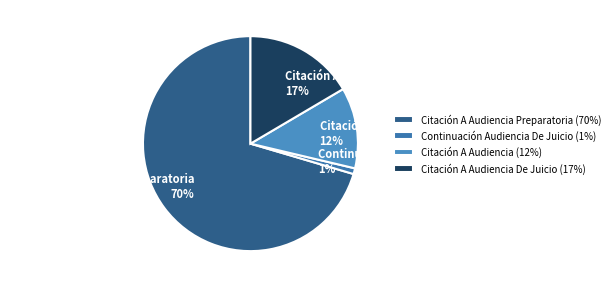

Does Citación A Audiencia Preparatoria account for over 50% of the chart?

Yes